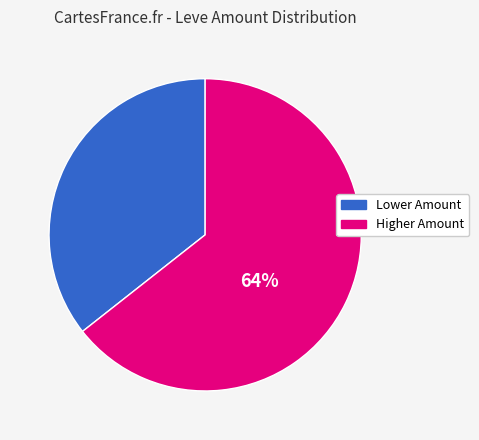

Does any single category account for the majority?

Yes